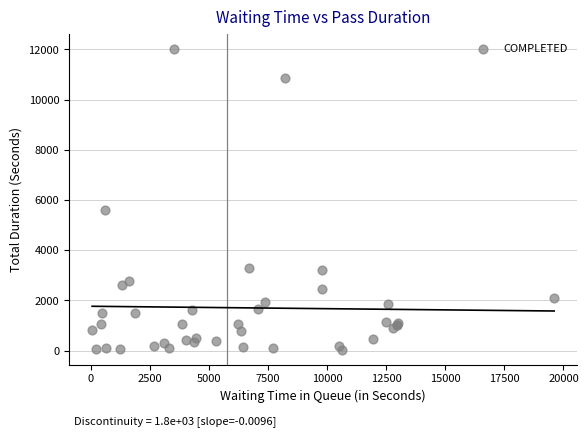

What Y value in the scatter plot is closest to 6029?

5593